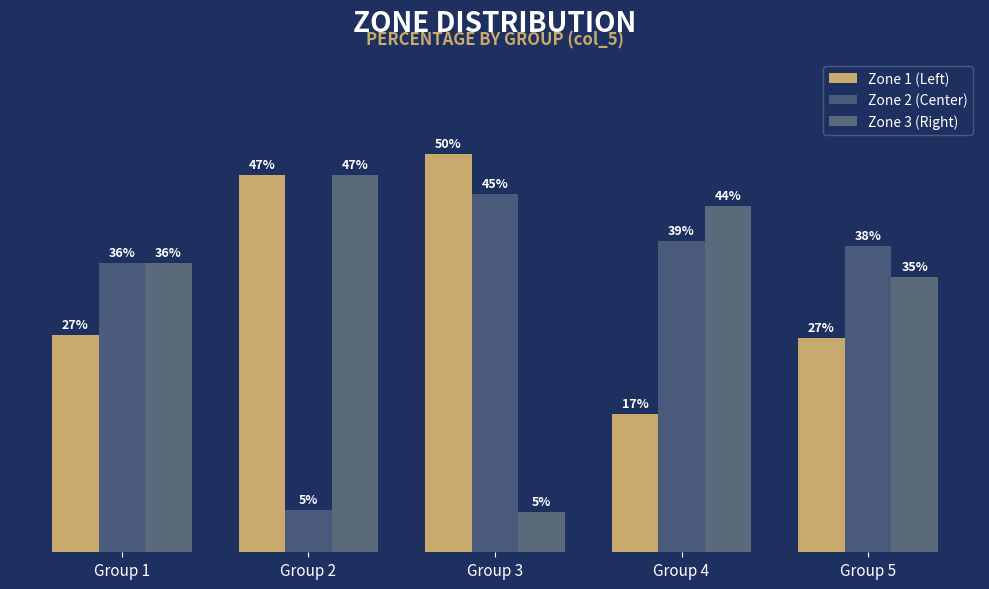

Reading right to left, what are all the values shown in this chart?

Zone 1 (Left): Group 5=26.9	Group 4=17.4	Group 3=50.0	Group 2=47.4	Group 1=27.3
Zone 2 (Center): Group 5=38.5	Group 4=39.1	Group 3=45.0	Group 2=5.3	Group 1=36.4
Zone 3 (Right): Group 5=34.6	Group 4=43.5	Group 3=5.0	Group 2=47.4	Group 1=36.4